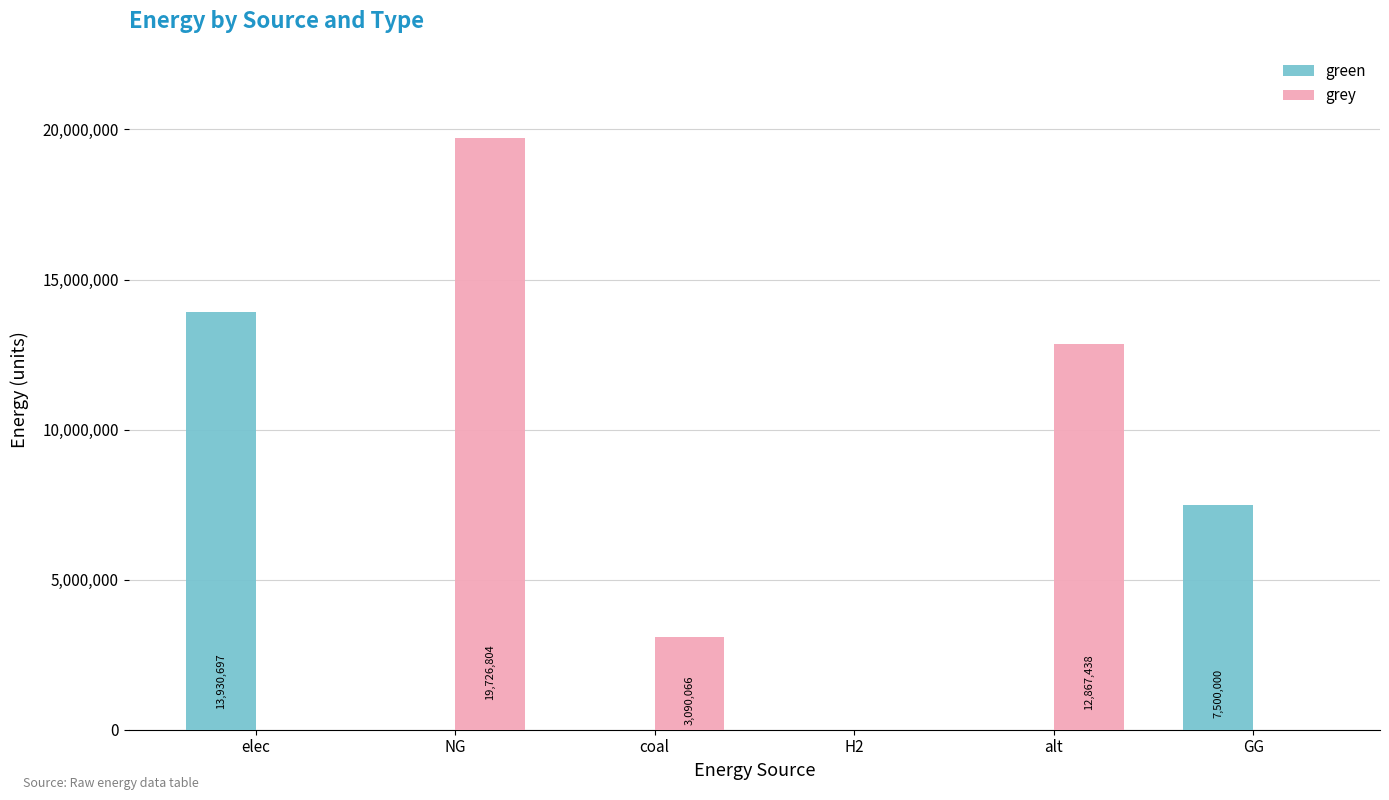

What are all the series names shown in the legend?

green, grey